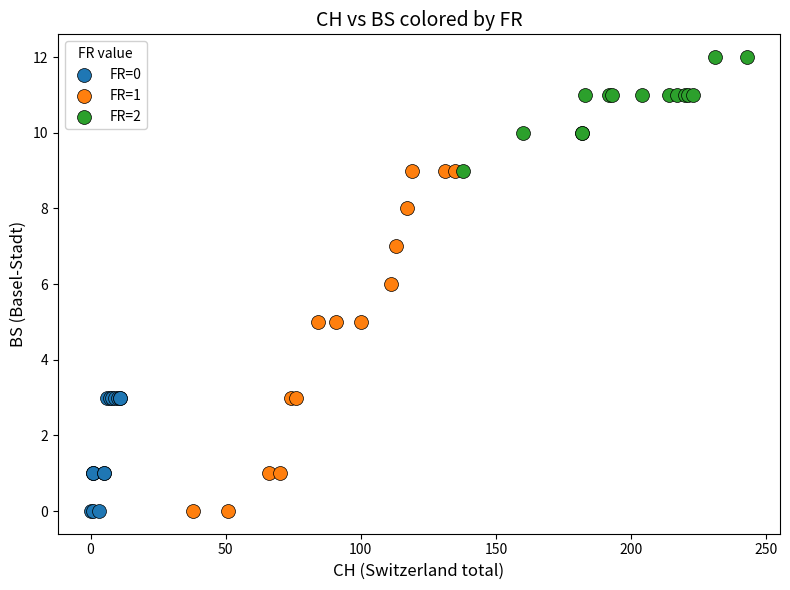

Which series contains the highest Y value?

FR=2